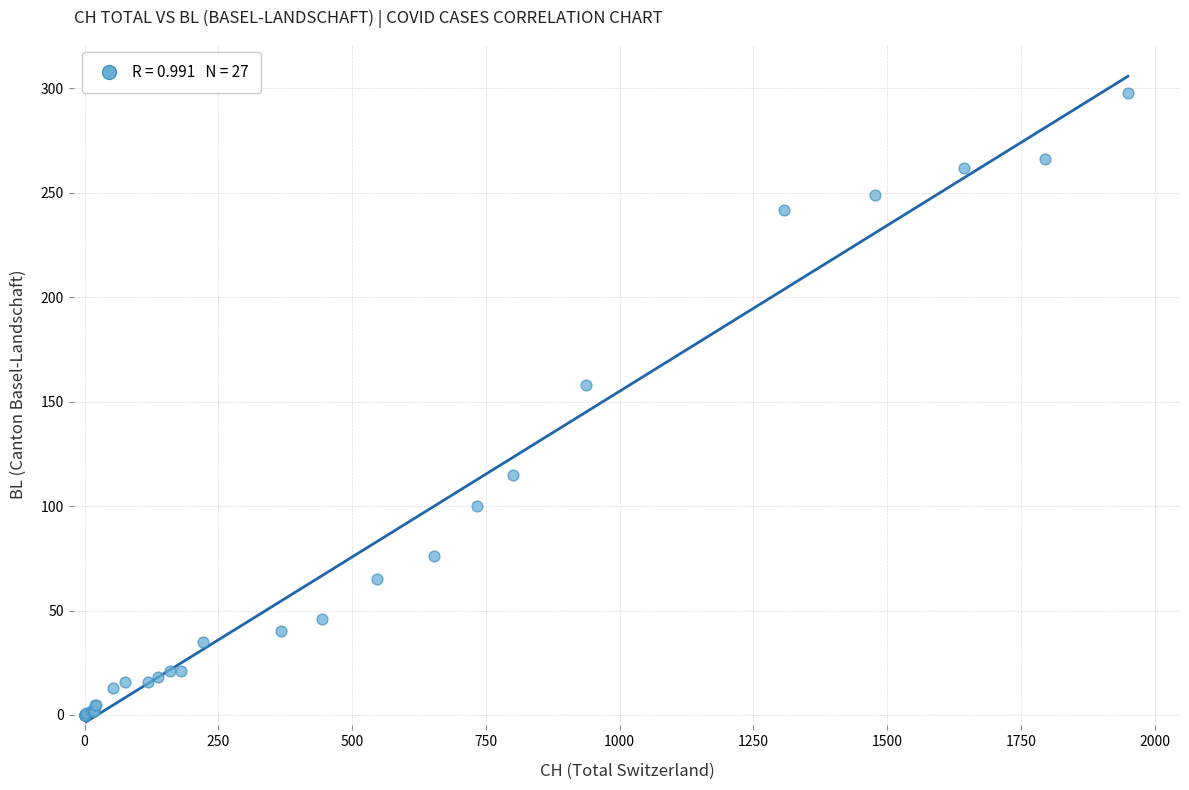

What Y value in the scatter plot is closest to 149?

158